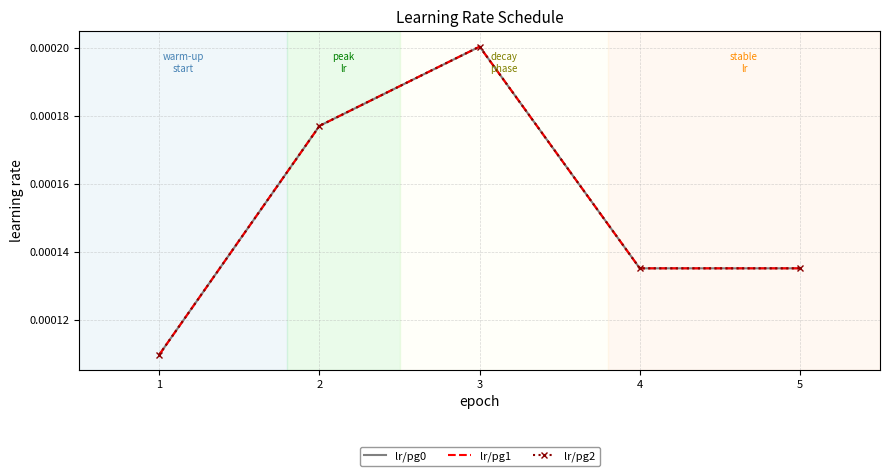

At which category is the sum across all series the highest?

3